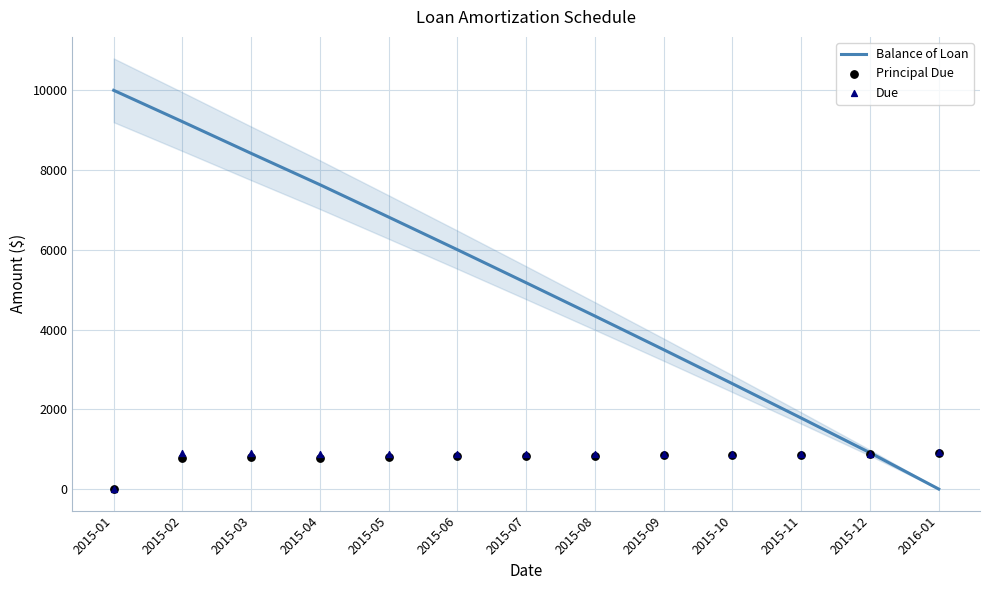

At how many categories does at least one series exceed 3518?

8